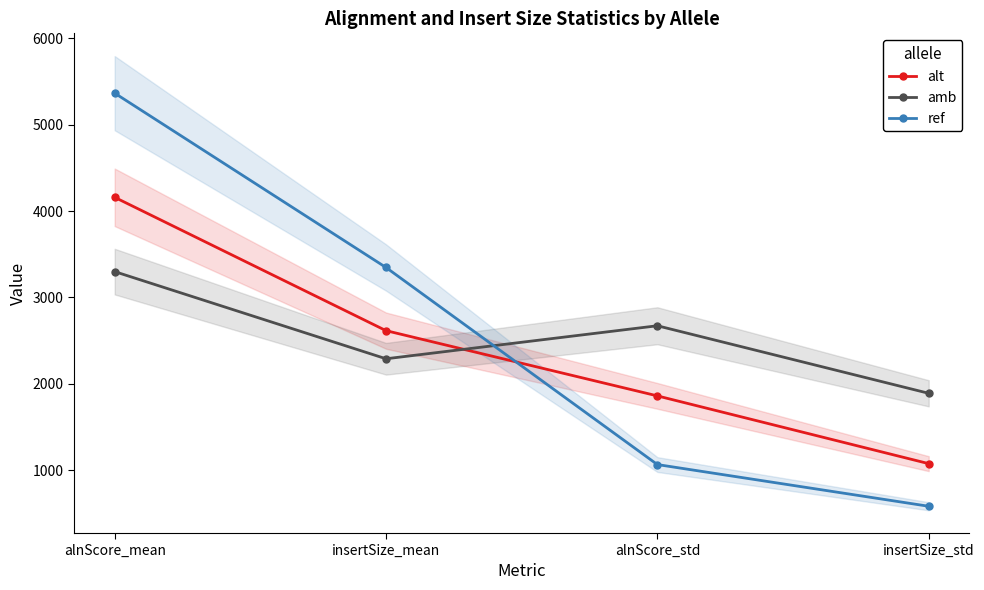

At which label is ref closest to 2974?

insertSize_mean